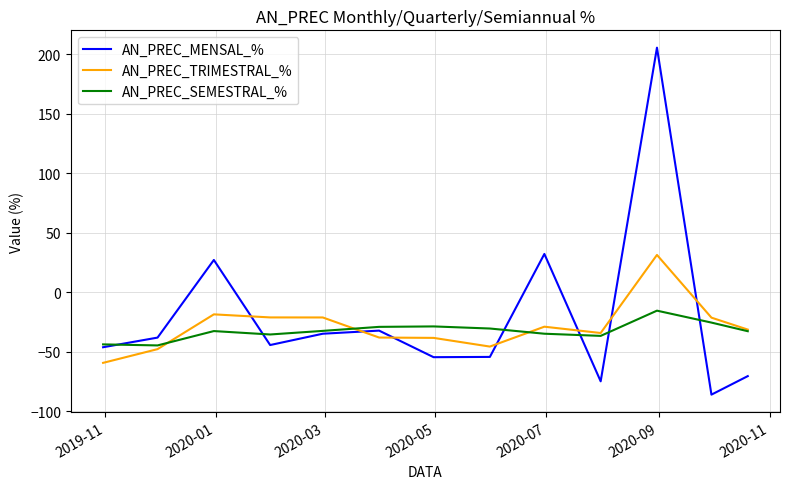

What is the minimum value for AN_PREC_MENSAL_%?

-86.0